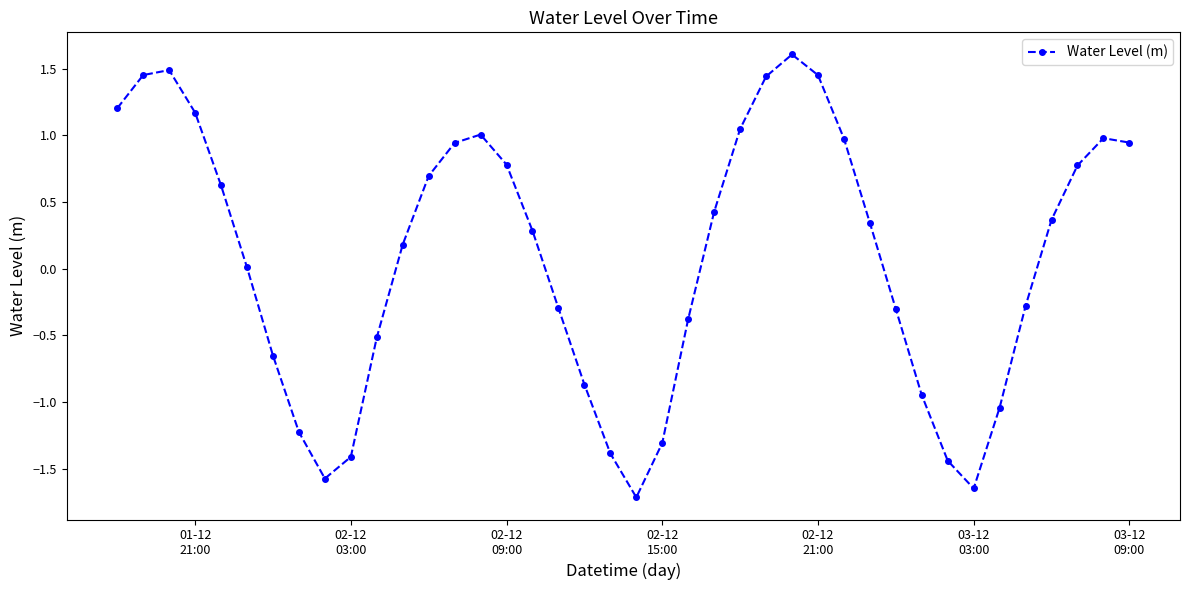

How many points are lower than both their immediate neighbors (excluding endpoints)?

3